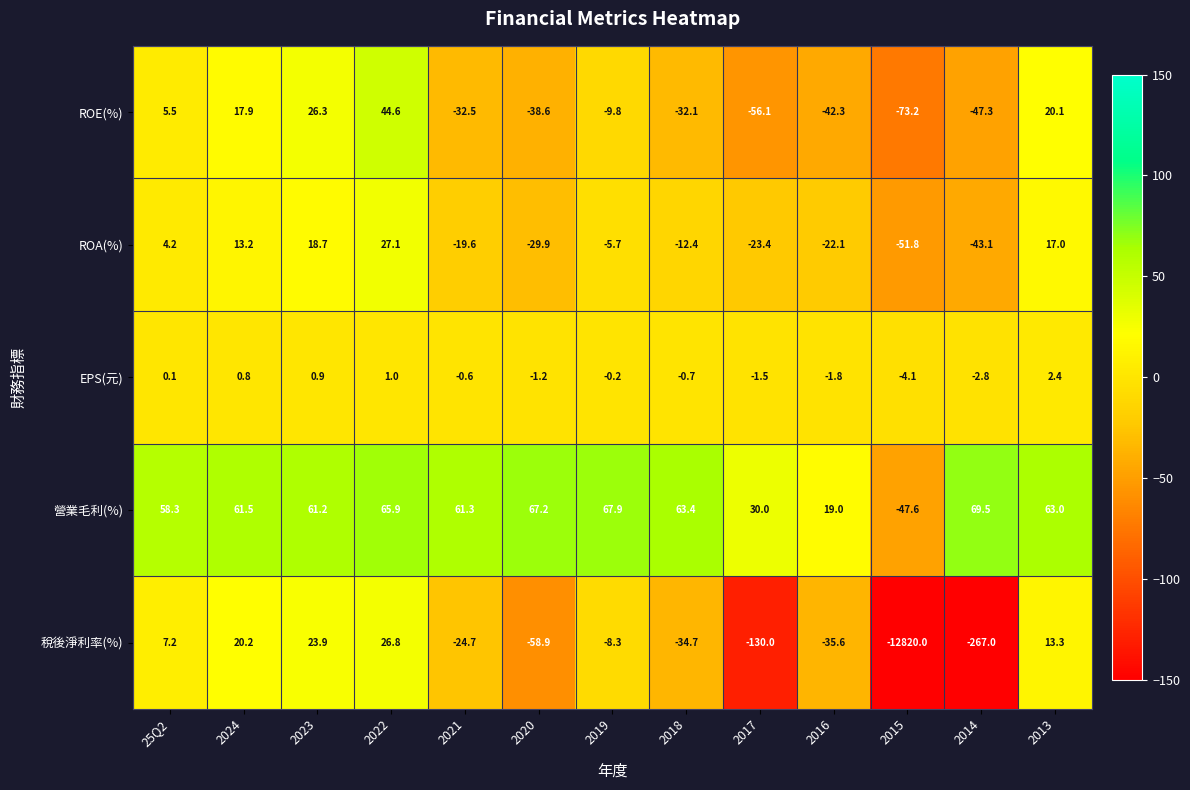

The ROE(%) series shows -42.3 at 2016. True or false?

True